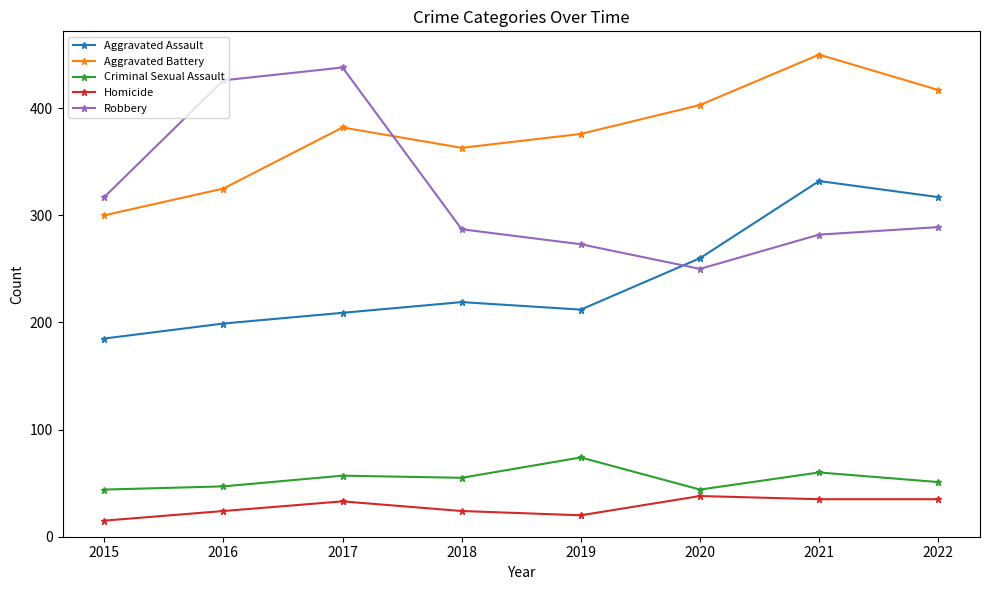

How many distinct data groups are displayed?

5